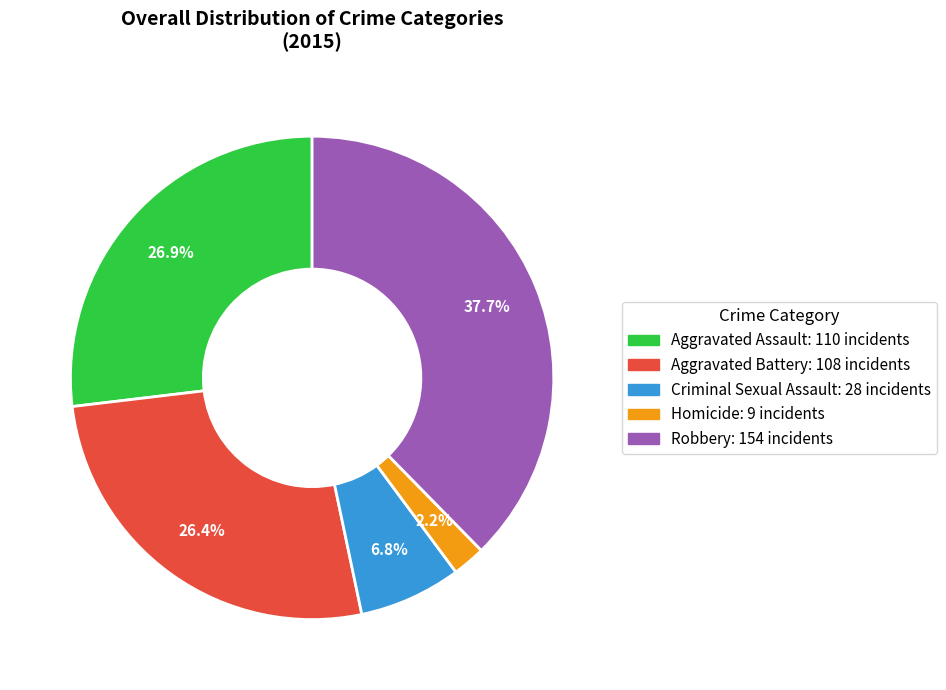

Which category has the smallest portion of the pie?

Homicide